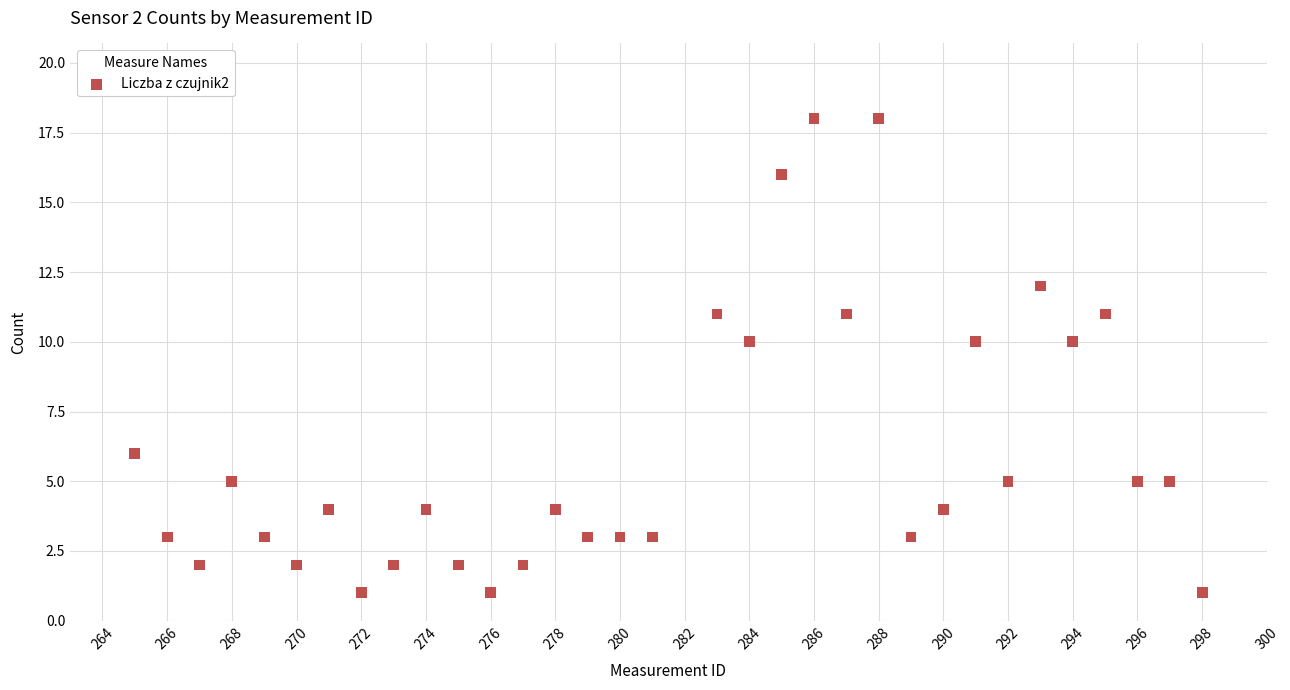

What is the range of Y values (max minus min)?

17